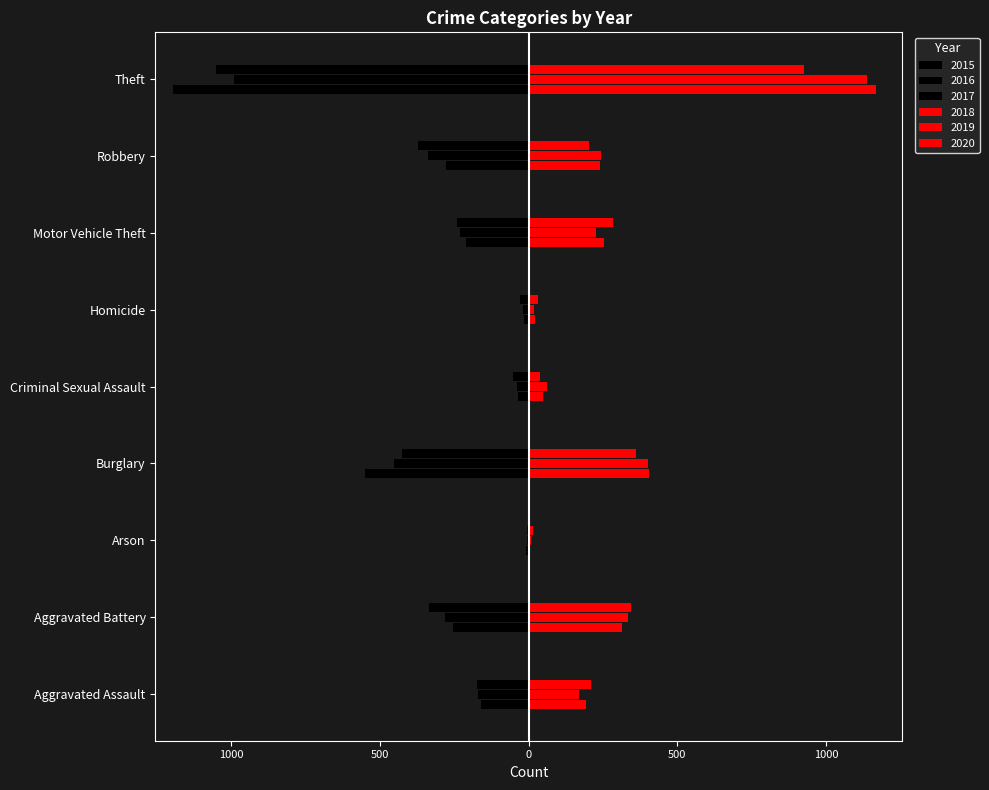

Are the bars horizontal?

Yes